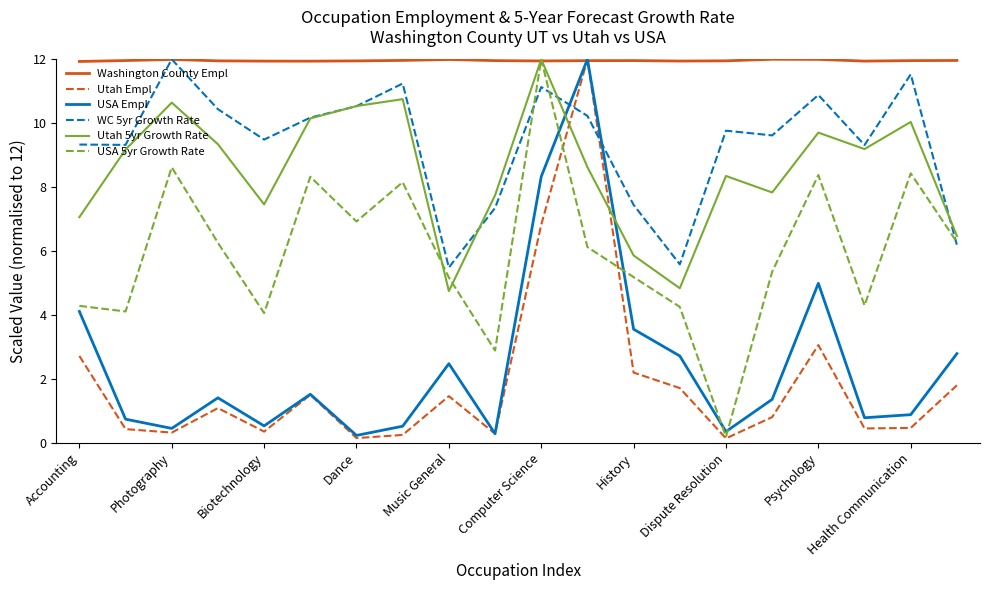

True or false: WC 5yr Growth Rate and Utah Empl cross at least once.

True